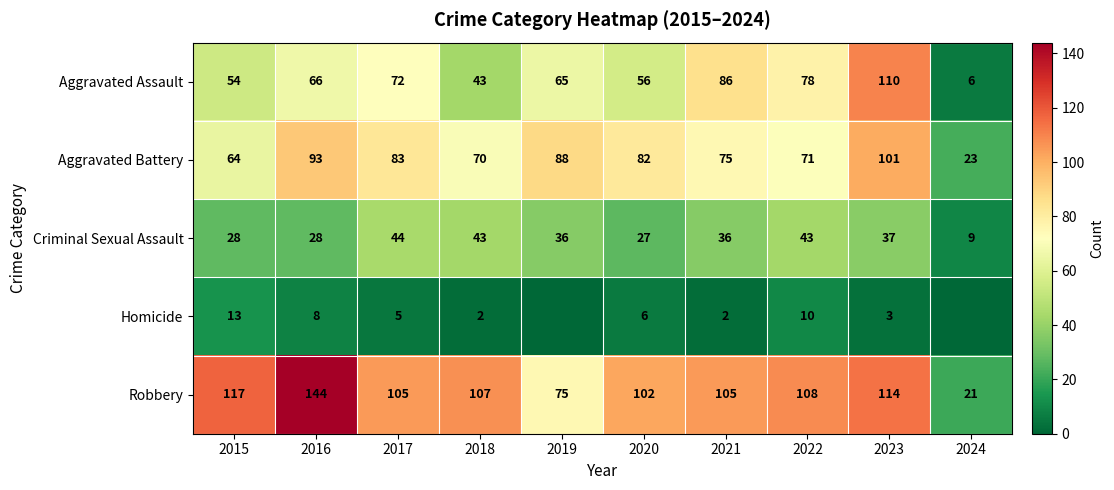

At which label does Robbery reach its minimum?

2024